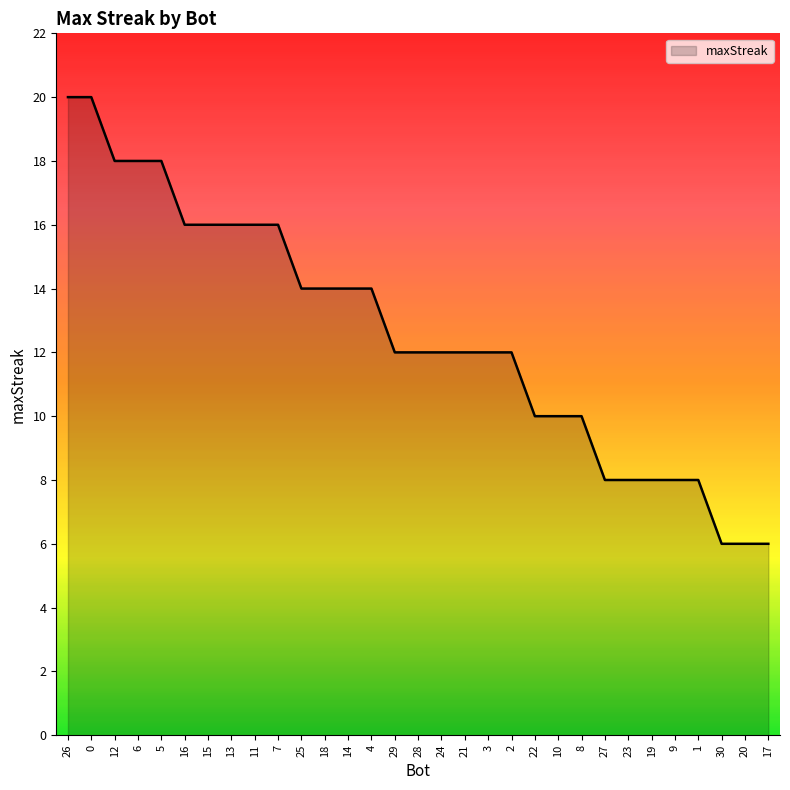

What is the smallest value displayed?

6